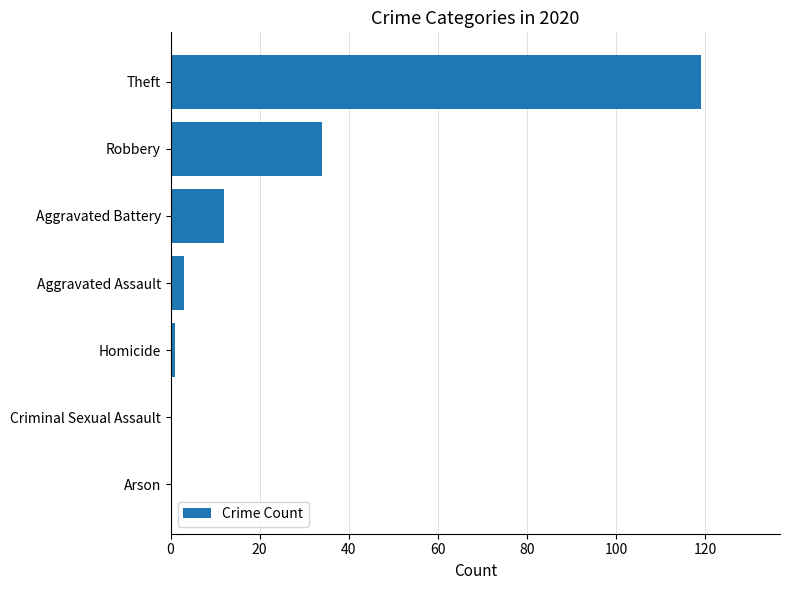

Reading top to bottom, what are all the values shown in this chart?

Theft=119	Robbery=34	Aggravated Battery=12	Aggravated Assault=3	Homicide=1	Criminal Sexual Assault=0	Arson=0